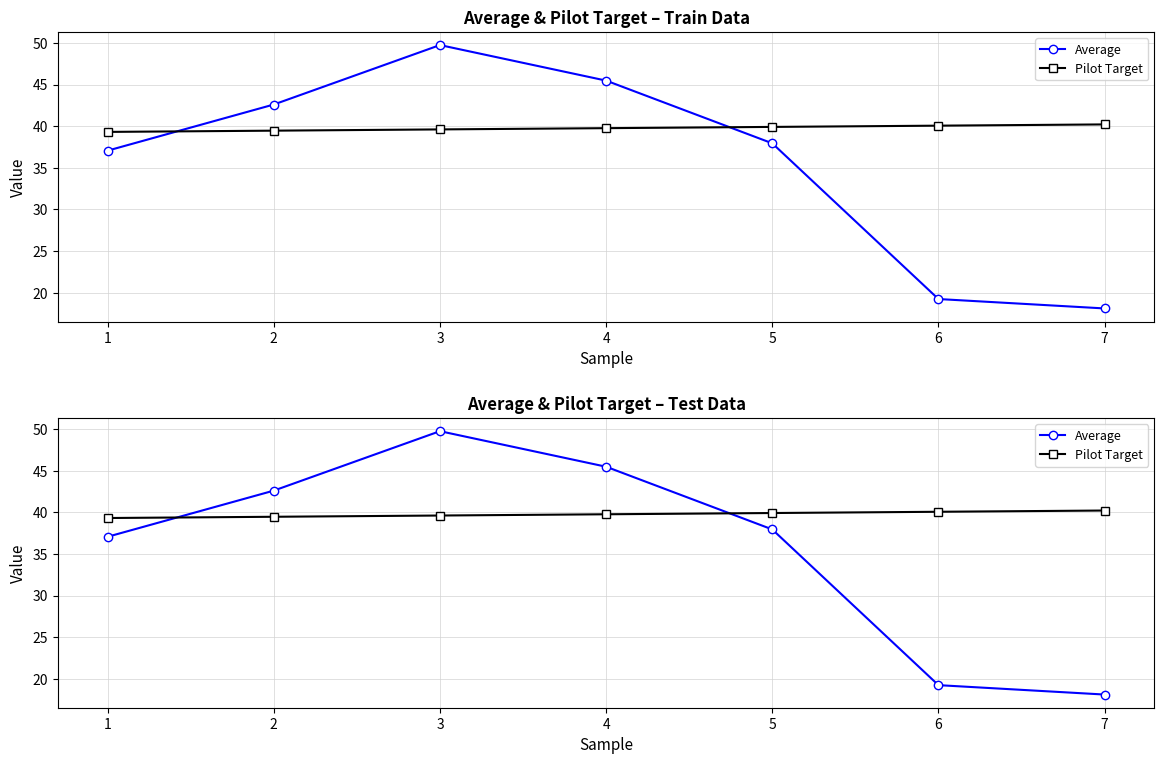

In Average, how many points are higher than both neighbors (excluding endpoints)?

1